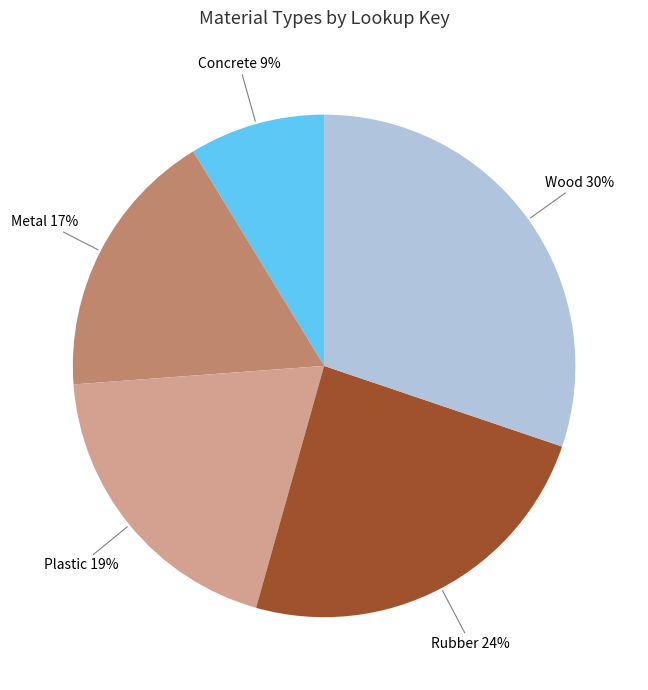

What percentage is the Plastic slice, to the nearest percent?

19%